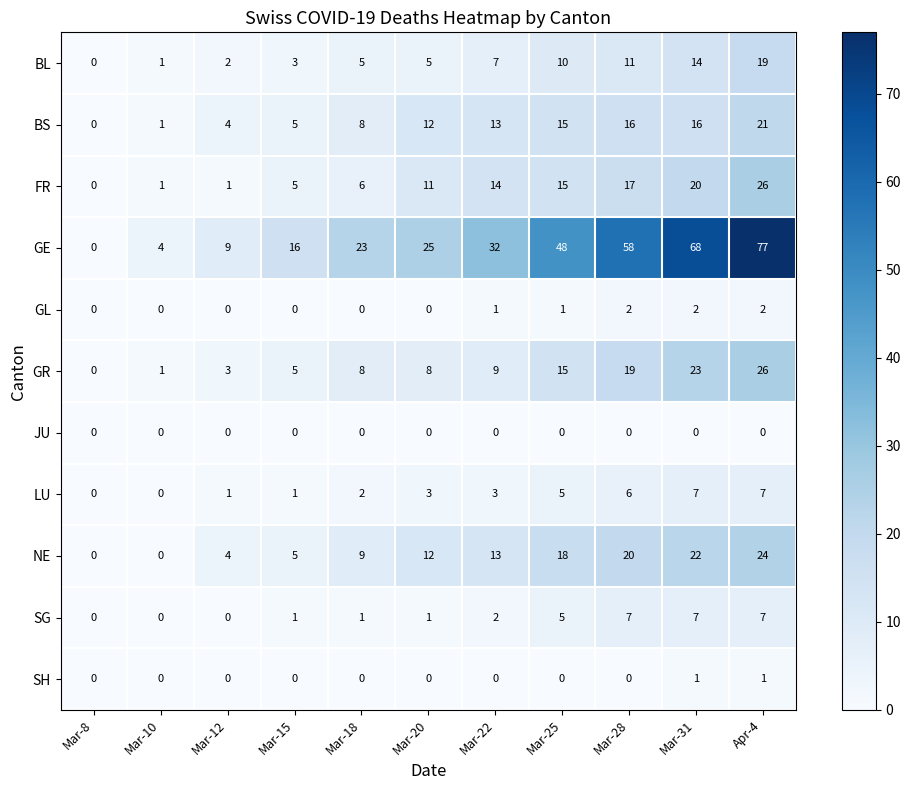

What is the difference between the highest and lowest values at Mar-22?

32